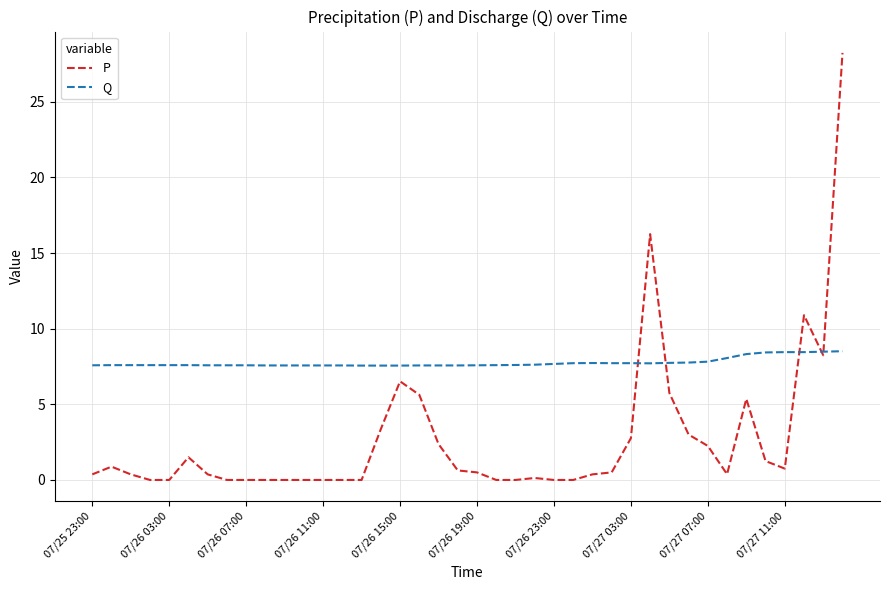

How many series are shown in this chart?

2